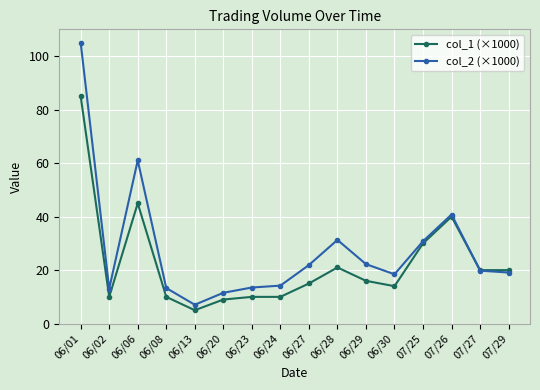

What is the total value across all series at 06/27?

36.9